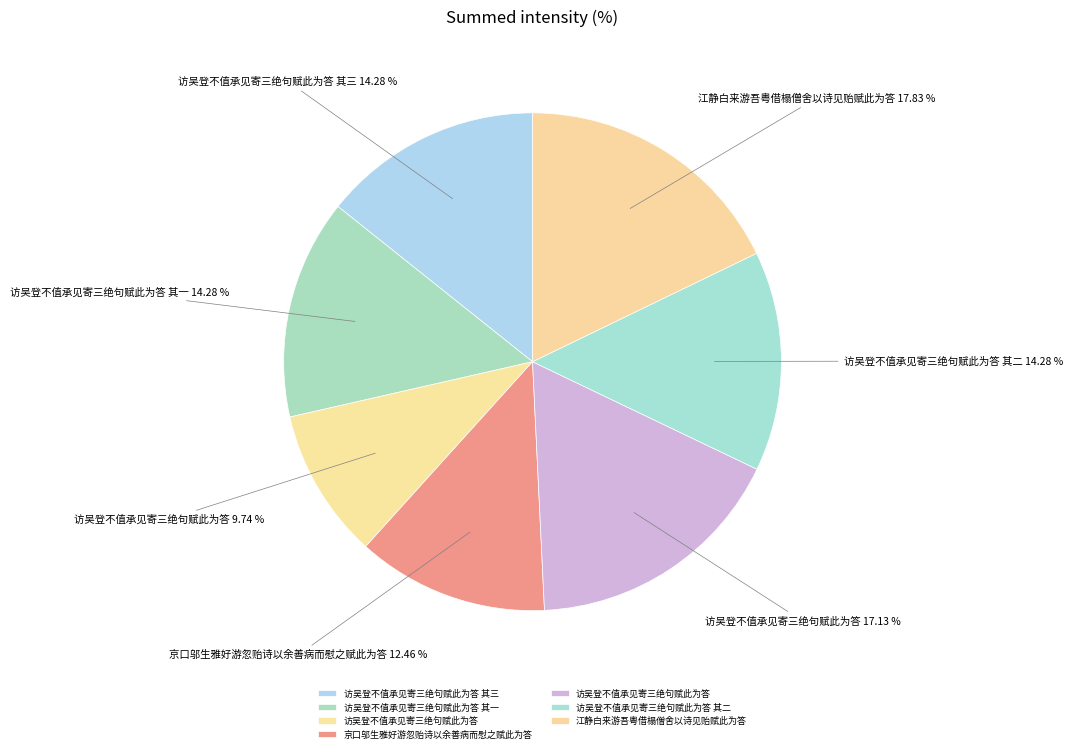

Count the number of slices in the pie.

7